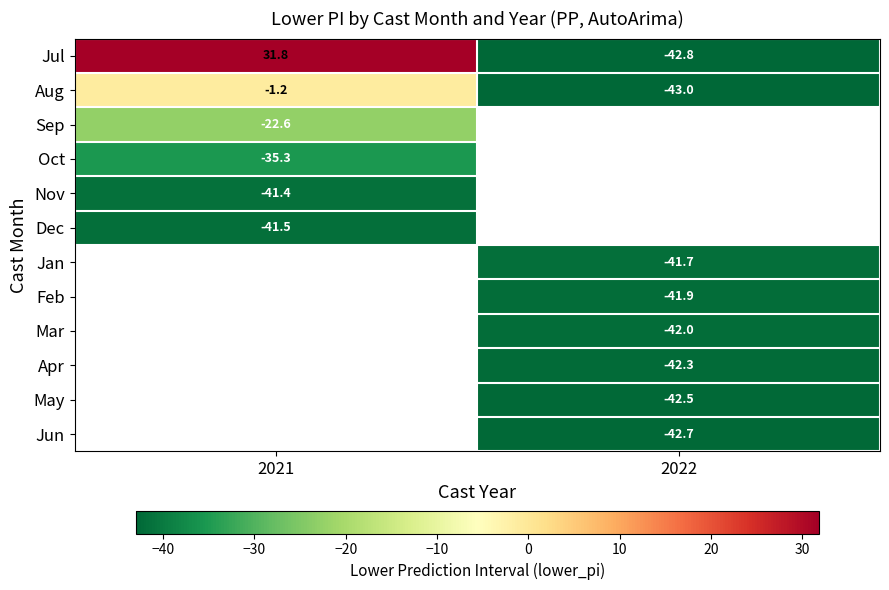

Is the value of Jul at 2021 greater than the value of Jan at 2022?

Yes